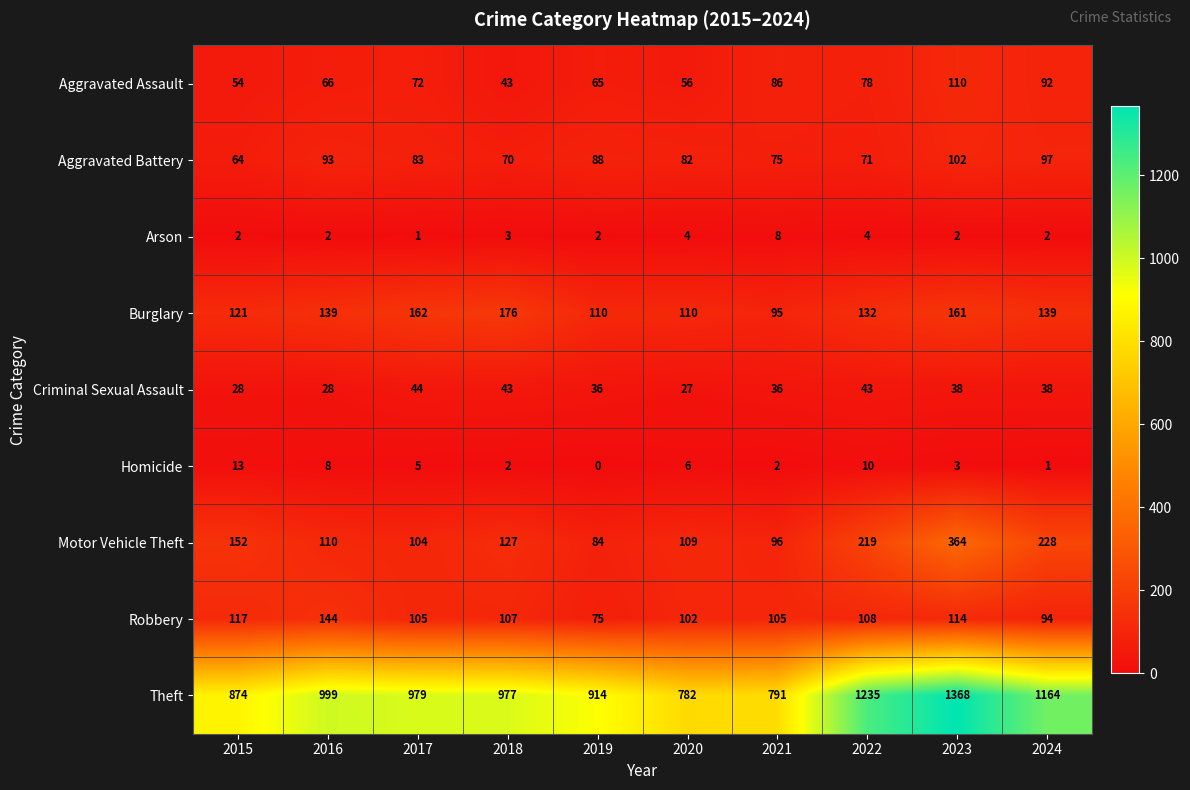

The value of Burglary at 2018 is 229. True or false?

False